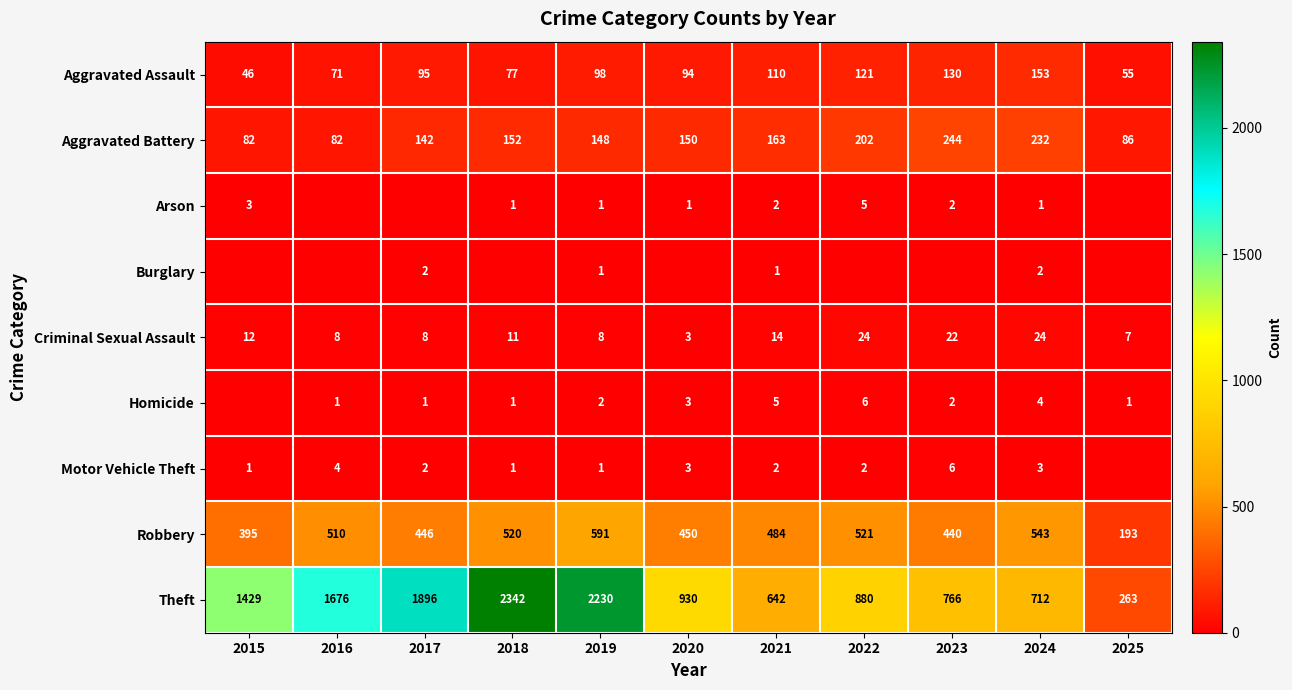

What is the difference between the Theft values at 2023 and 2017?

1130